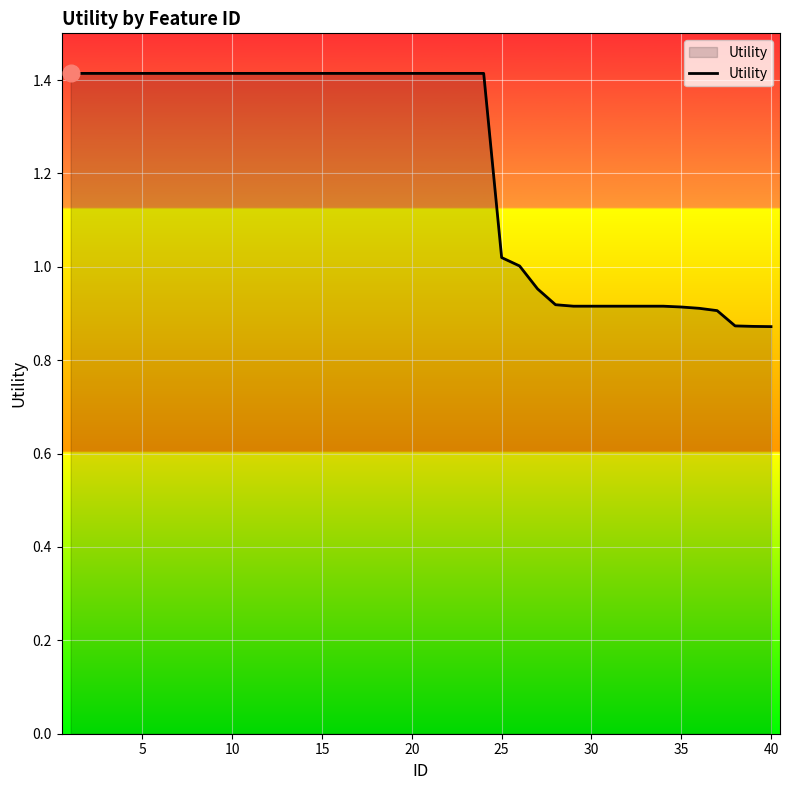

What is the difference between the second highest and minimum values?

0.5